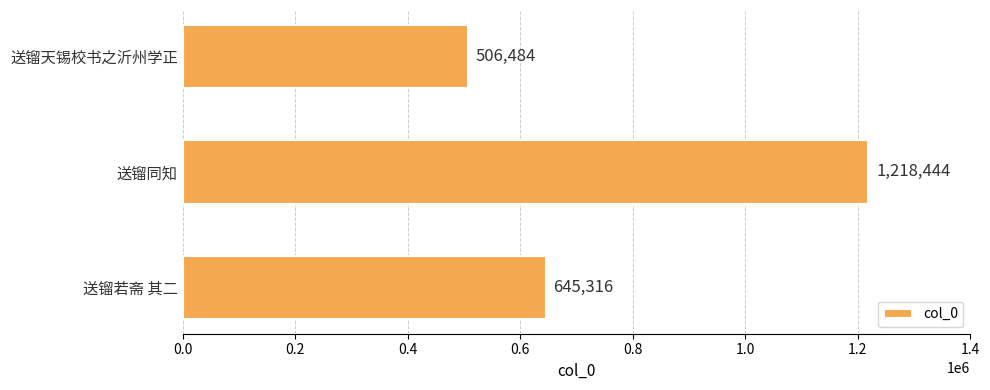

Rank the categories by value from highest to lowest.

送镏同知, 送镏若斋 其二, 送镏天锡校书之沂州学正